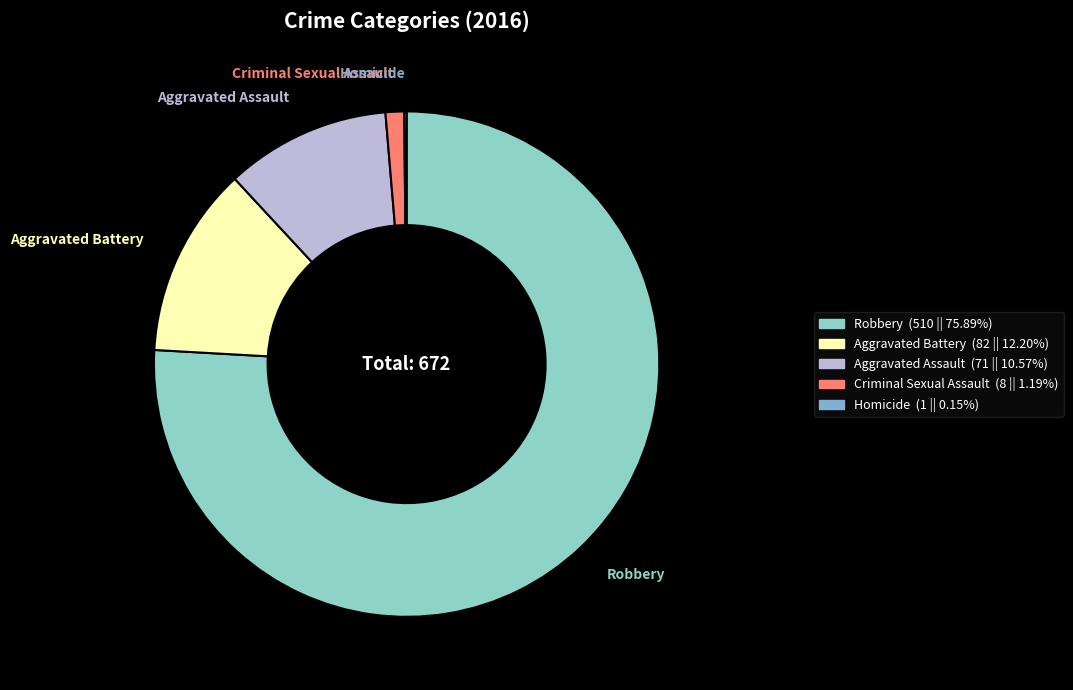

Which category accounts for the majority?

Robbery